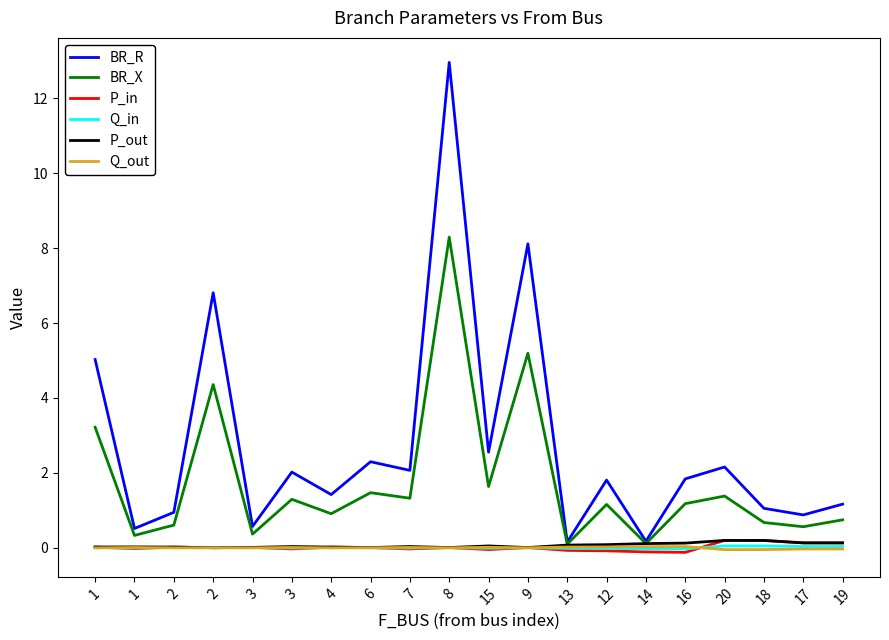

How many distinct data groups are displayed?

6